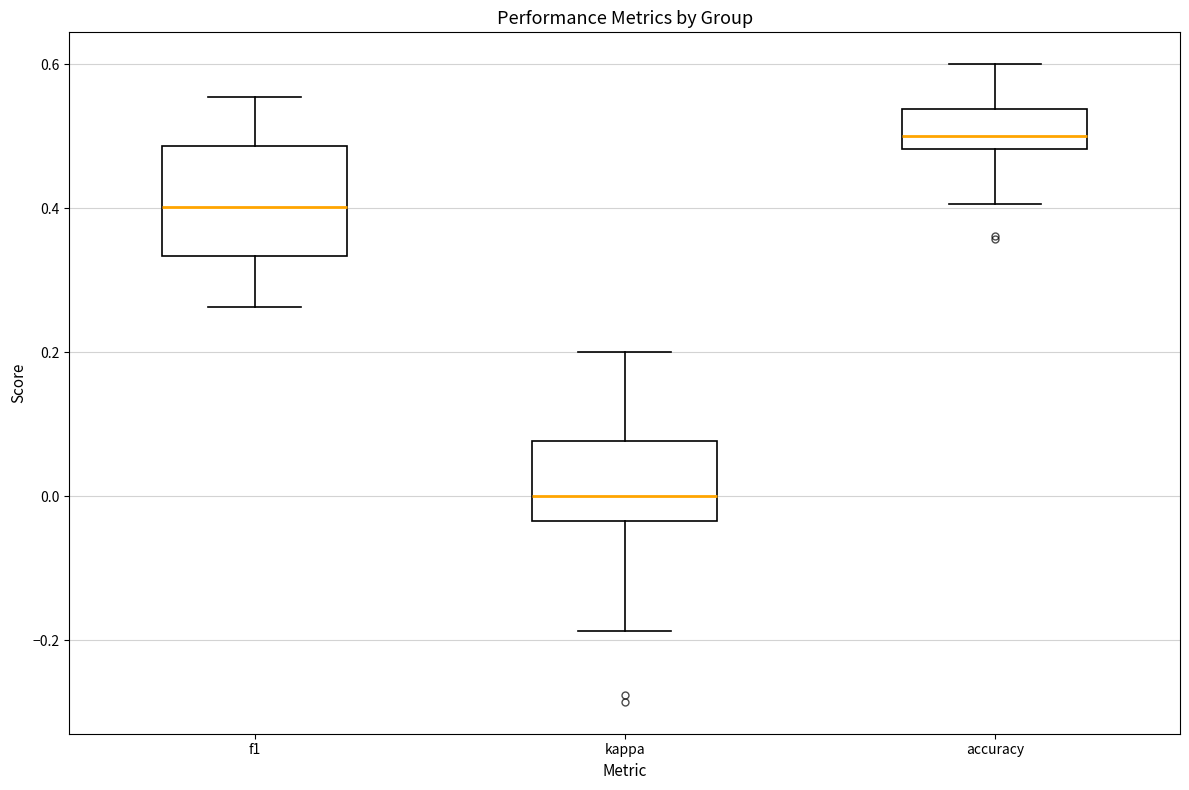

Where is the upper edge of the box for kappa on the y-axis? The values are not printed on the chart, so give them approximately, as read against the axis.

0.08